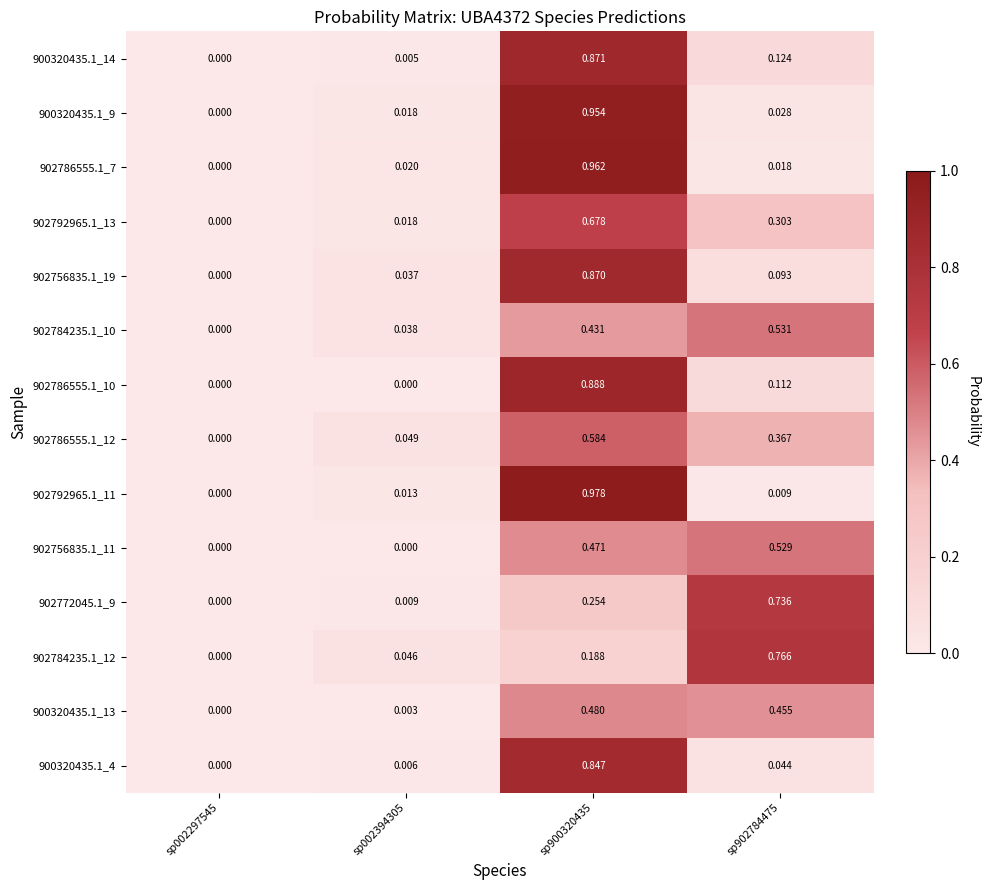

Between sp002394305 and sp900320435, which series saw the biggest shift?

902792965.1_11